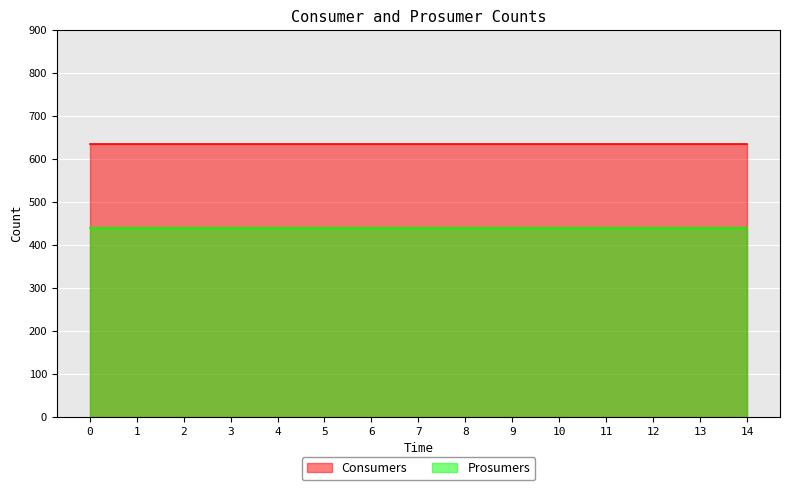

True or false: Consumers has a value of 635 at 7.

True